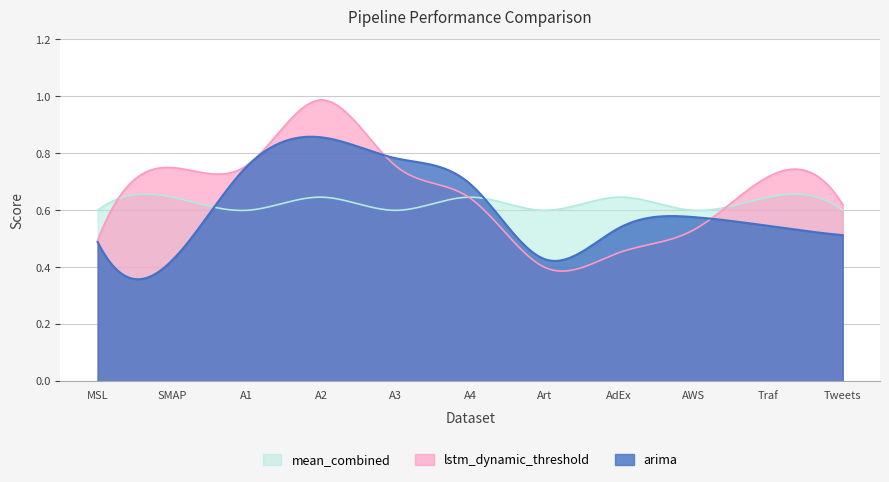

True or false: arima has a value of 0.4 at AWS.

False